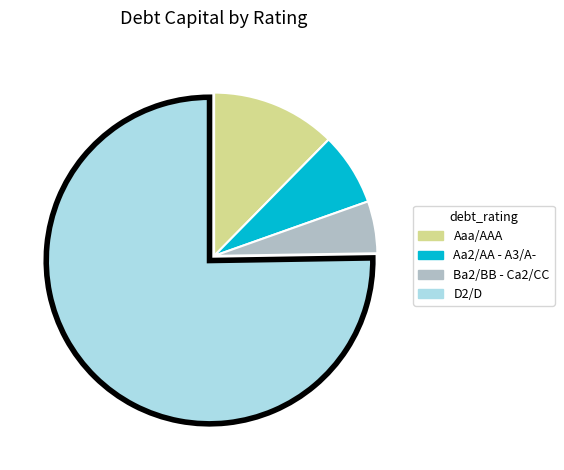

Is there a majority slice in this chart?

Yes